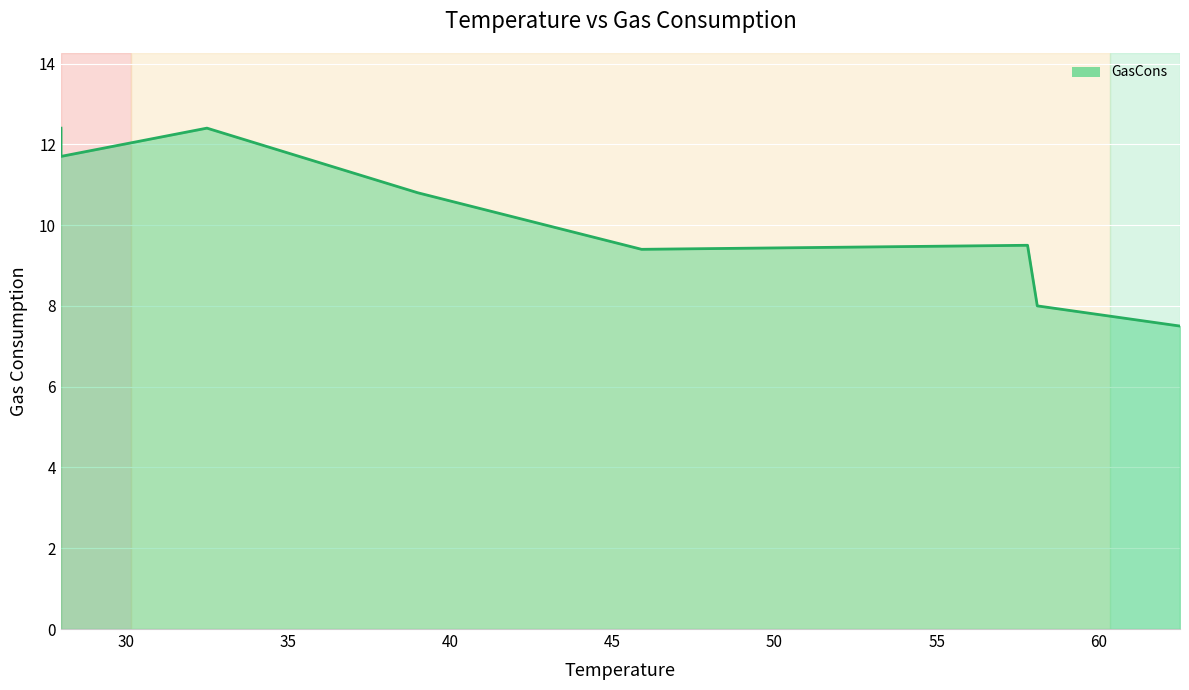

What is the change in value from 28 to 39?

-0.9